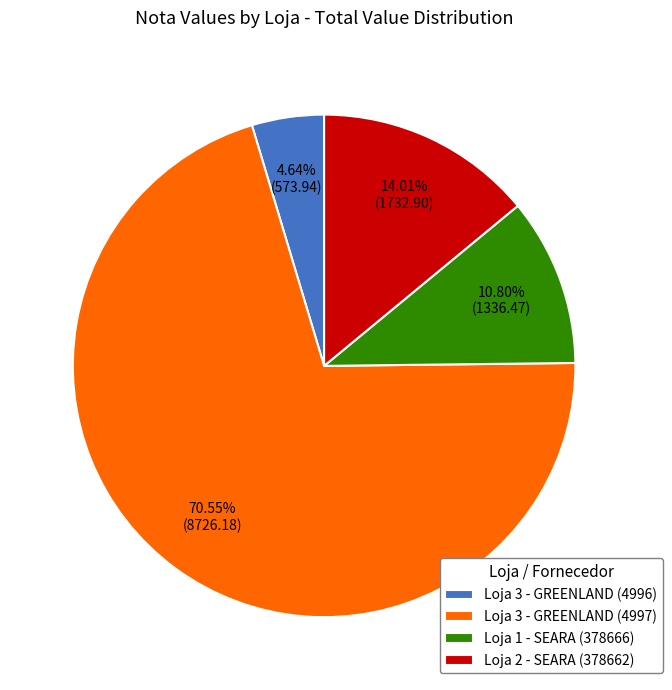

Between Loja 1 - SEARA (378666) and Loja 2 - SEARA (378662), which is larger?

Loja 2 - SEARA (378662)